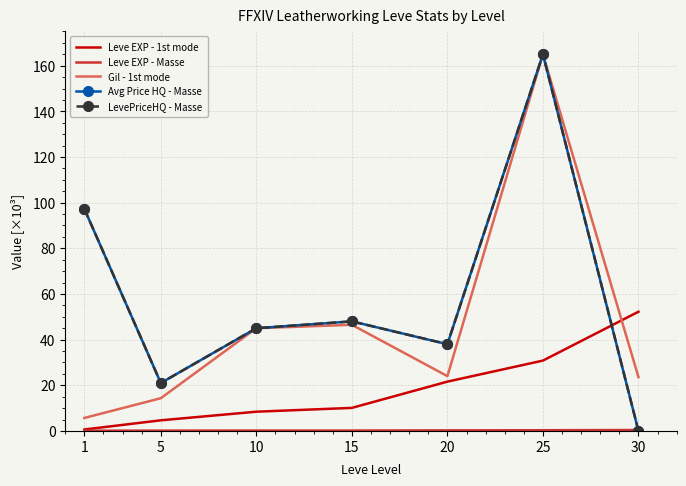

In Gil - 1st mode, how many points are lower than both neighbors (excluding endpoints)?

1